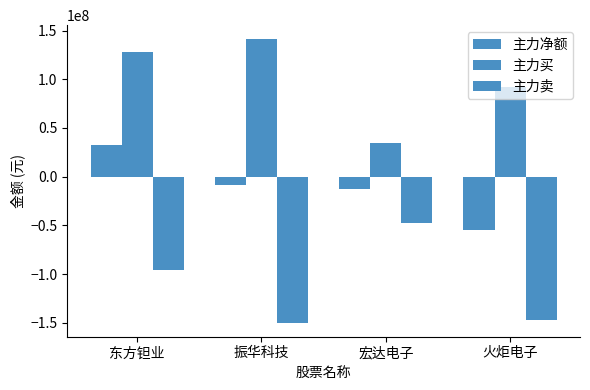

Is the value of 主力买 at 振华科技 greater than the value of 主力卖 at 东方钽业?

Yes